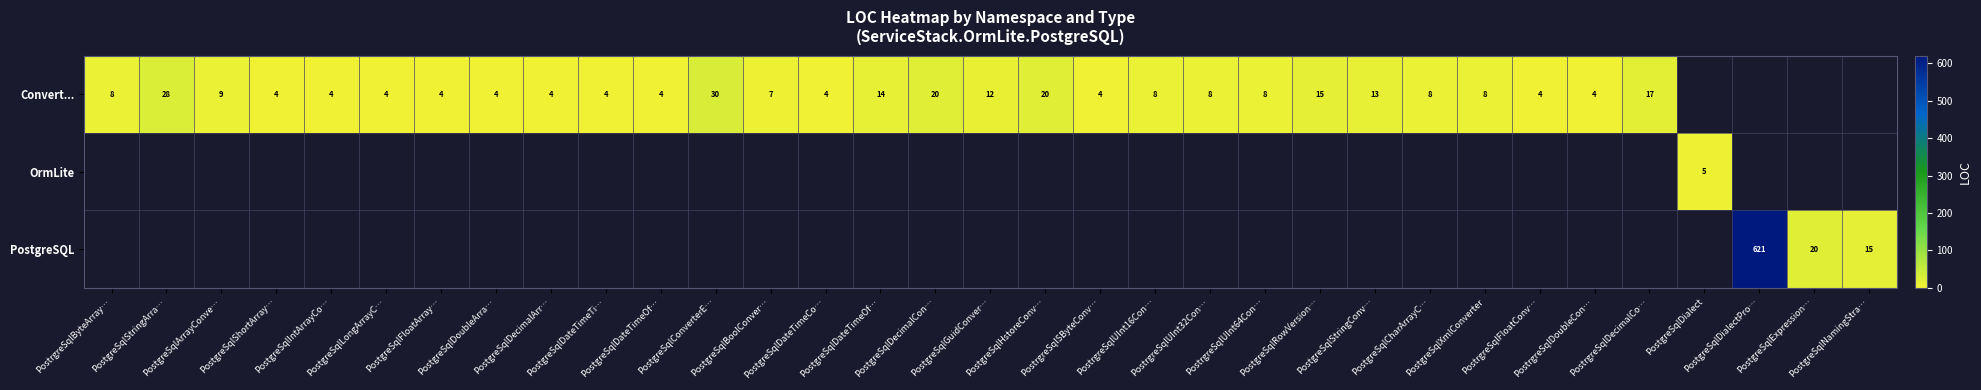

The value of PostgreSQL at PostgreSqlExpression… is 9.5. True or false?

False